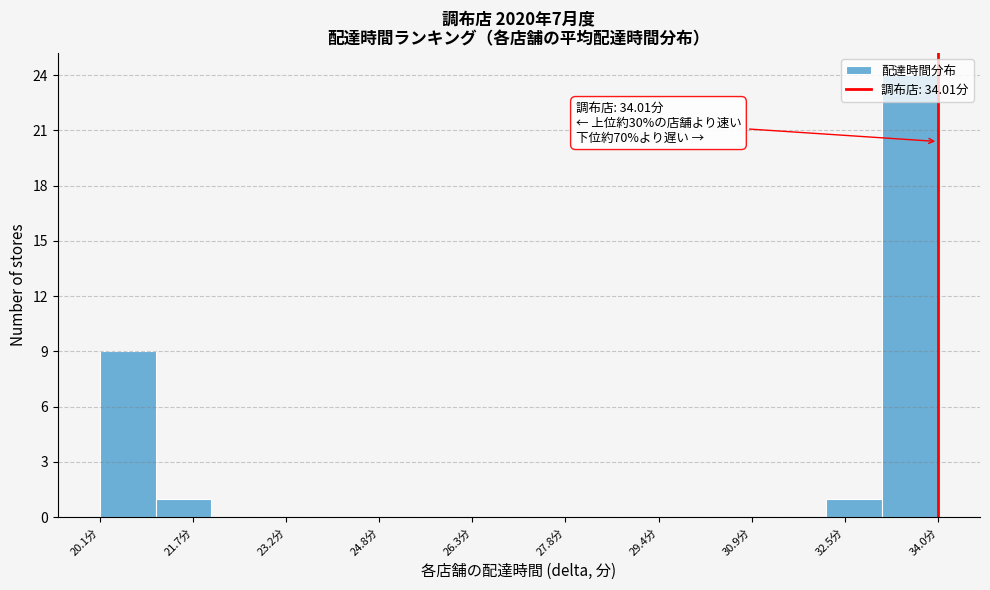

Which range on the x-axis has the tallest bar?

33.0 to 34.0